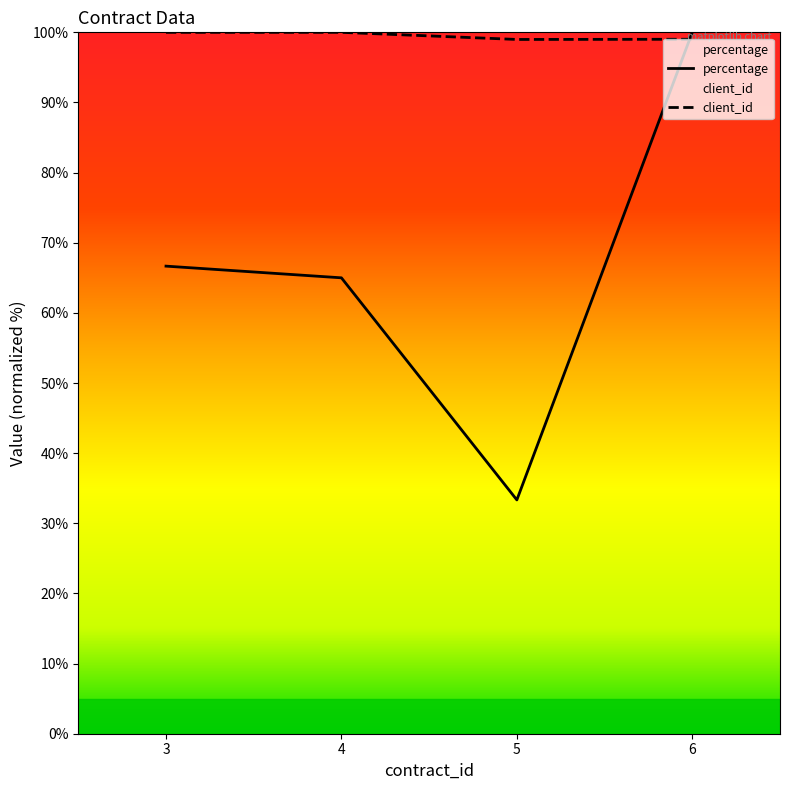

Count the number of categories in the chart.

4